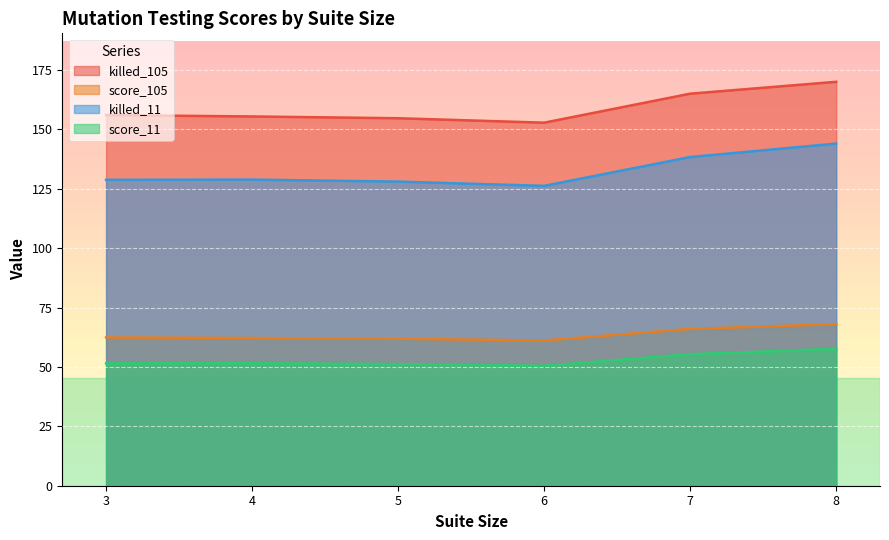

The score_105 series shows 12.2 at 1. True or false?

False